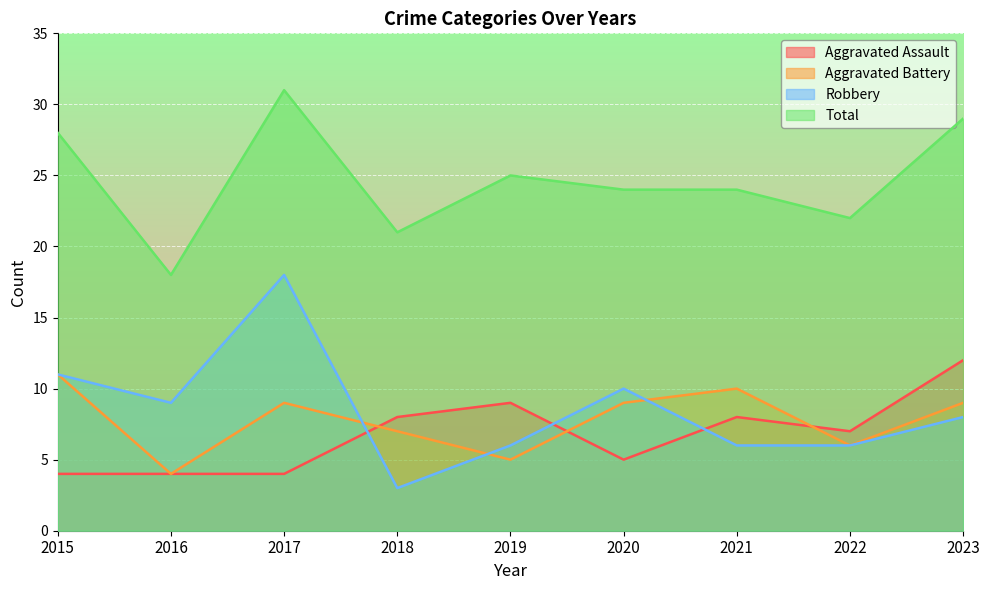

What is the total value across all series at 2023?

58